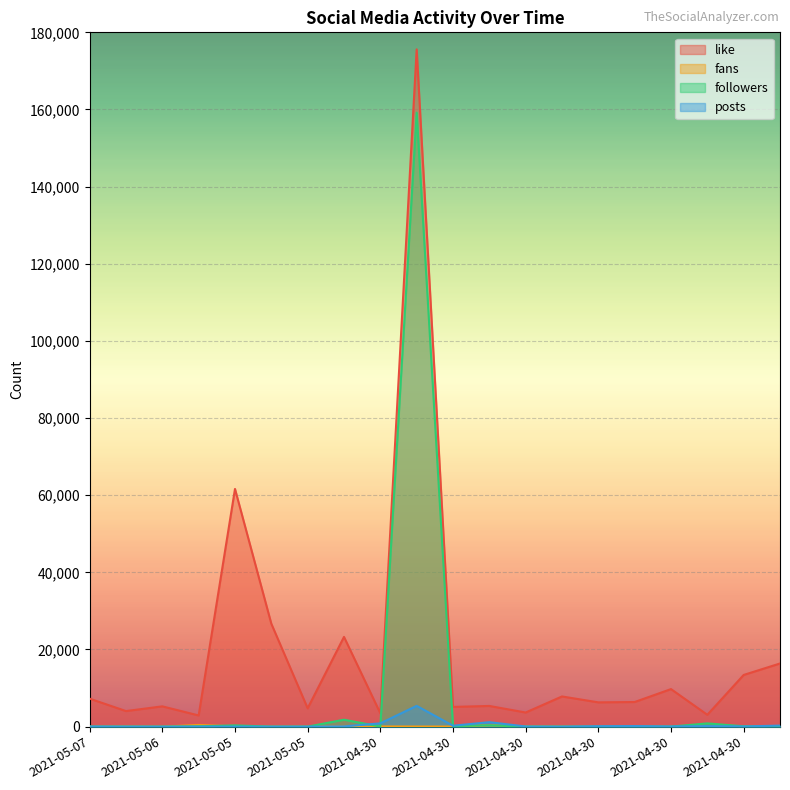

Which series has the largest total across all categories?

like